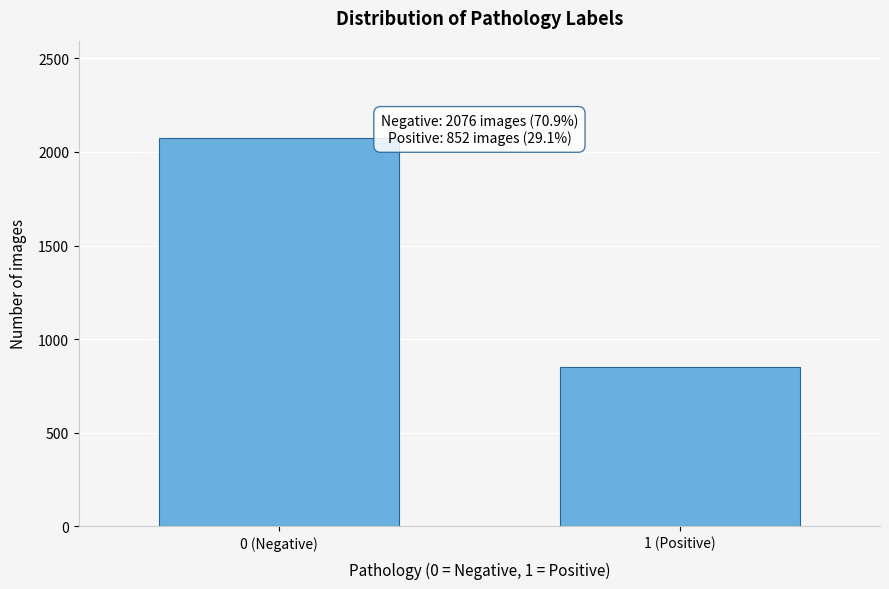

Reading left to right, list all the values displayed in this chart.

0 (Negative)=2076	1 (Positive)=852